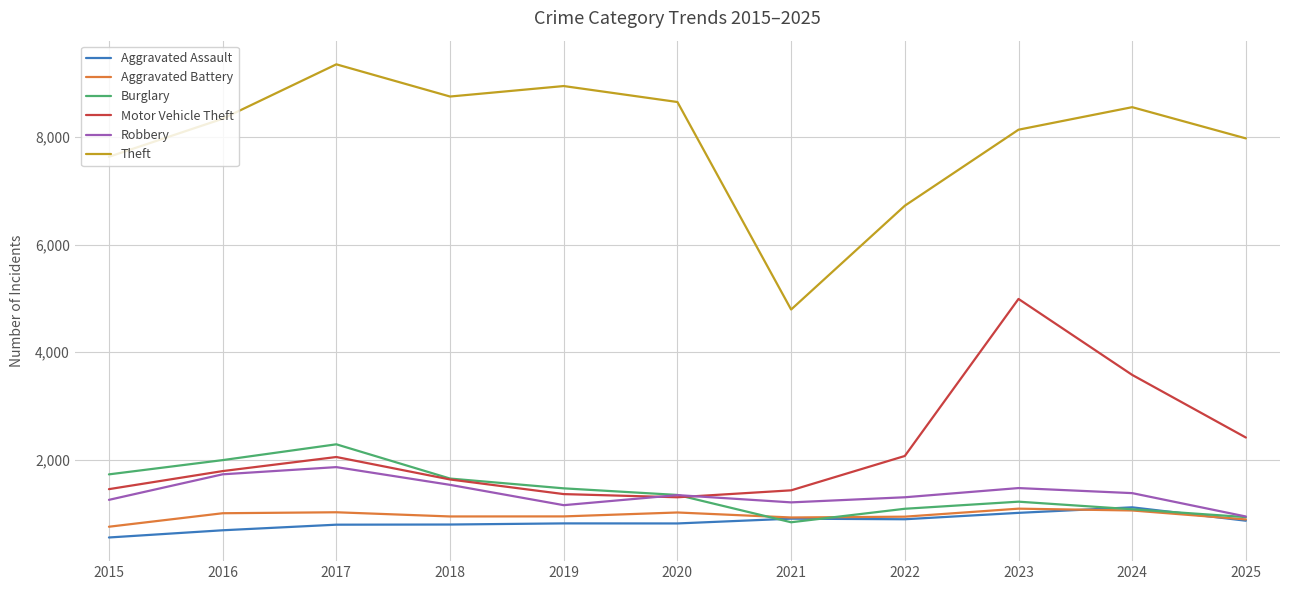

At which category is the sum across all series the highest?

2023